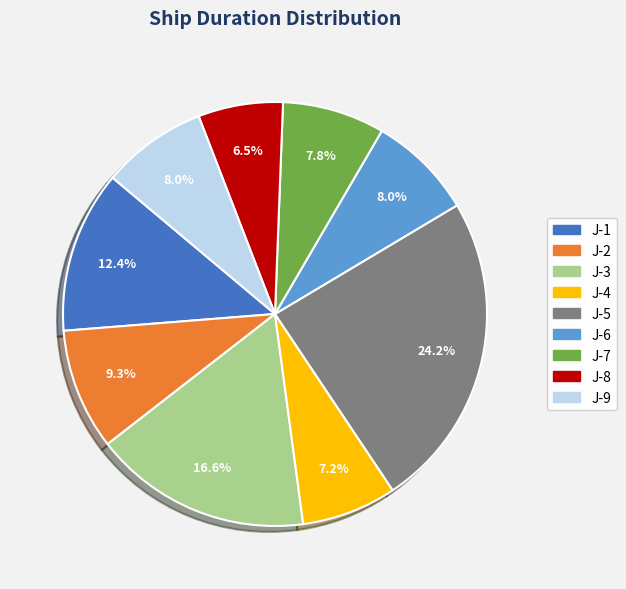

What is the ratio of the value at J-4 to the value at J-7?

0.9